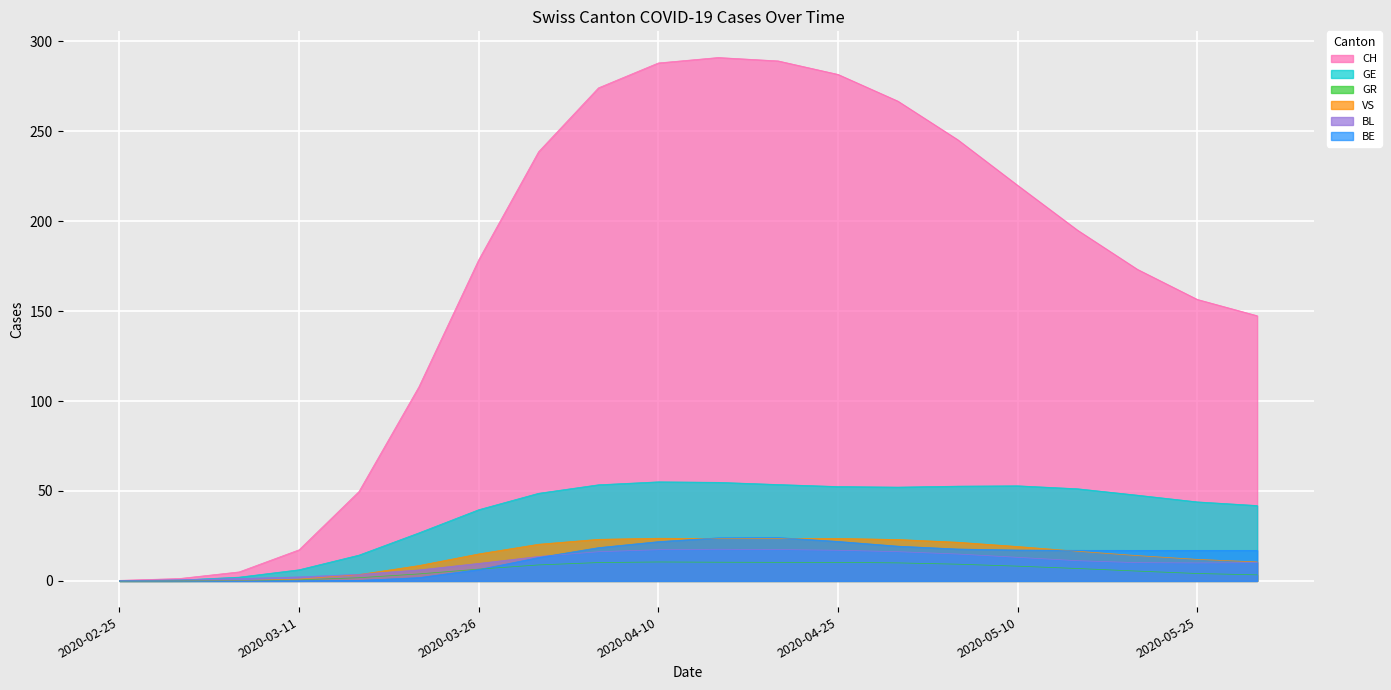

At which label does GE reach its minimum?

2020-02-25